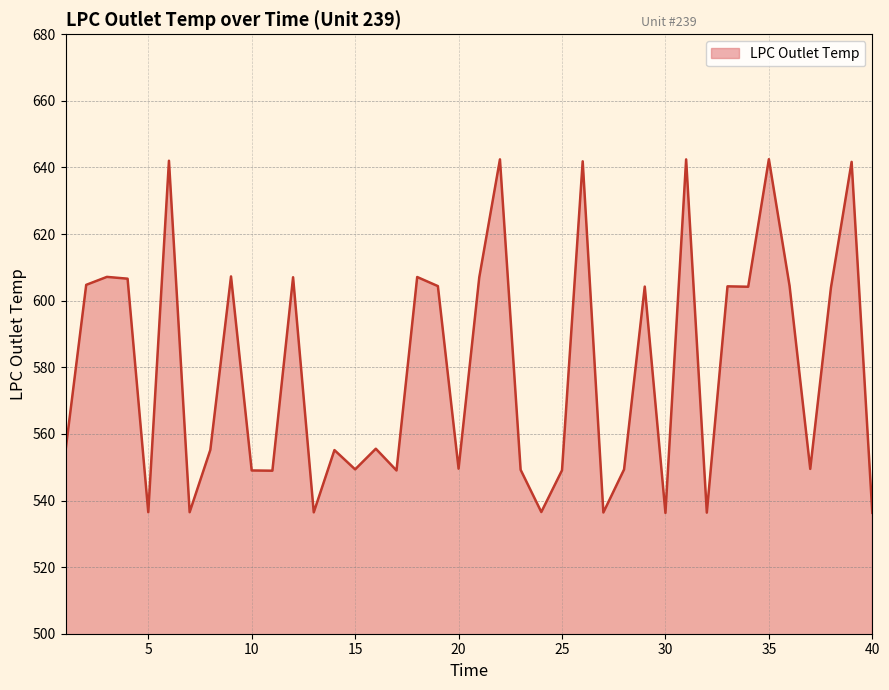

True or false: the data has more than 0 interior local peaks.

True